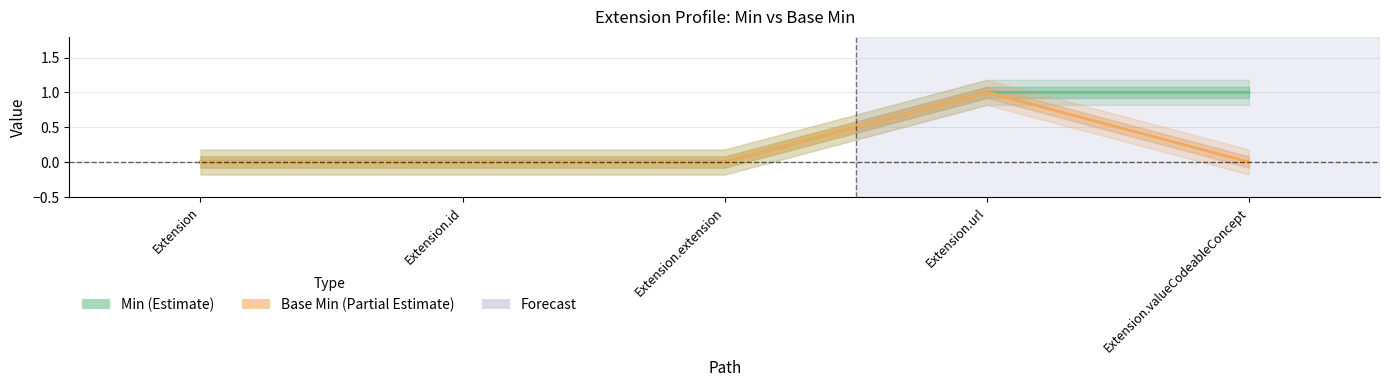

True or false: Base Min and Min cross at least once.

False